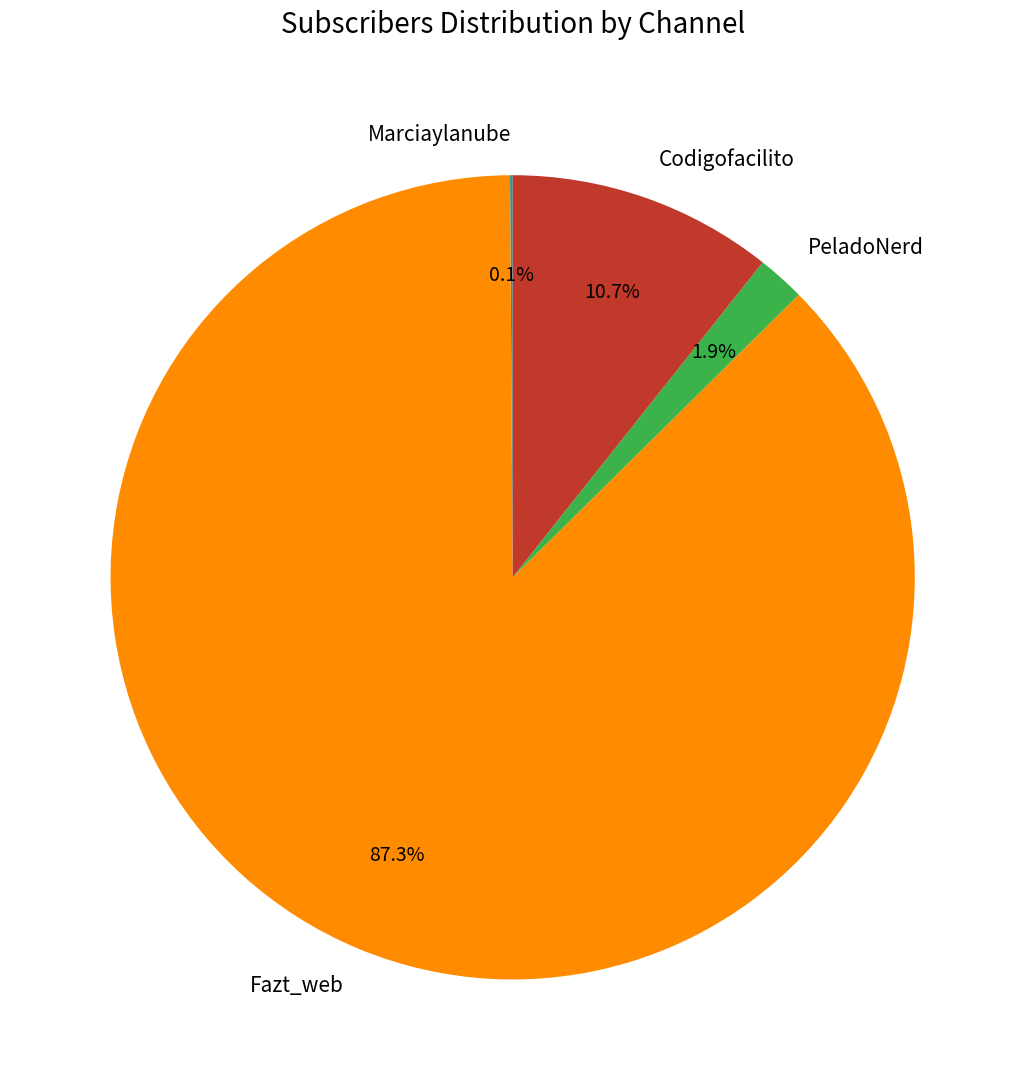

What percentage is NOT represented by PeladoNerd?

98.1%